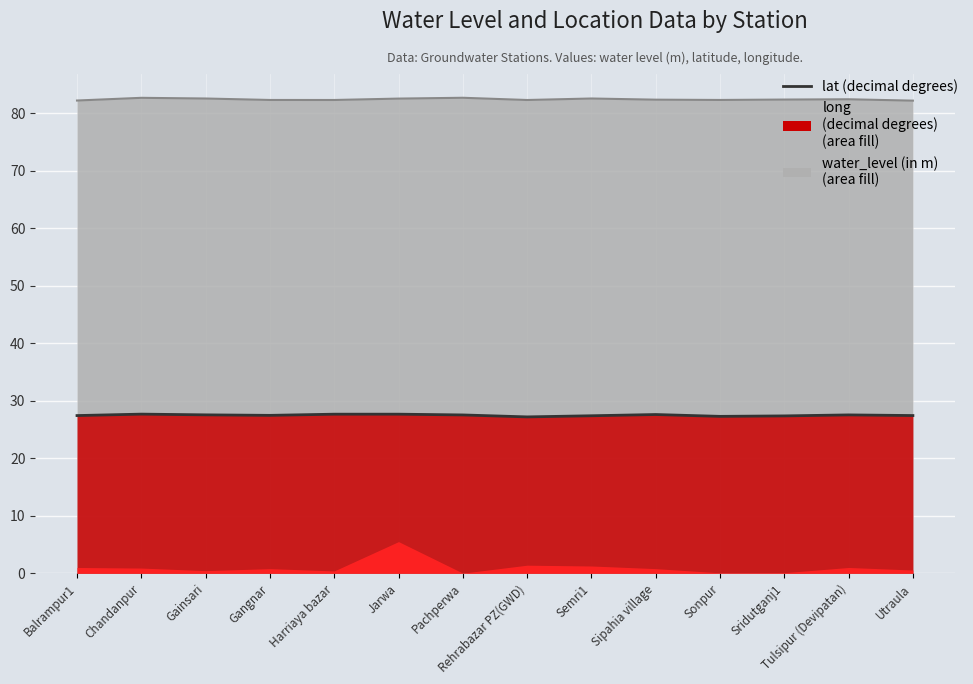

At which category is the sum across all series the highest?

Jarwa